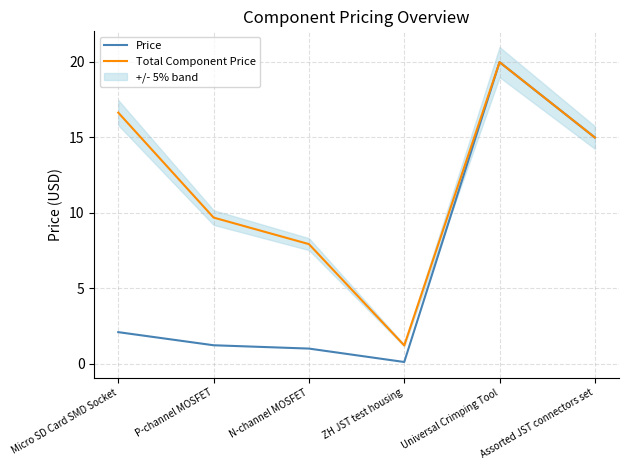

Reading right to left, transcribe all the data shown in this chart.

Price: Assorted JST connectors set=15.0	Universal Crimping Tool=20.0	ZH JST test housing=0.1	N-channel MOSFET=1.0	P-channel MOSFET=1.2	Micro SD Card SMD Socket=2.1
Total Component Price: Assorted JST connectors set=15.0	Universal Crimping Tool=20.0	ZH JST test housing=1.2	N-channel MOSFET=7.9	P-channel MOSFET=9.7	Micro SD Card SMD Socket=16.6